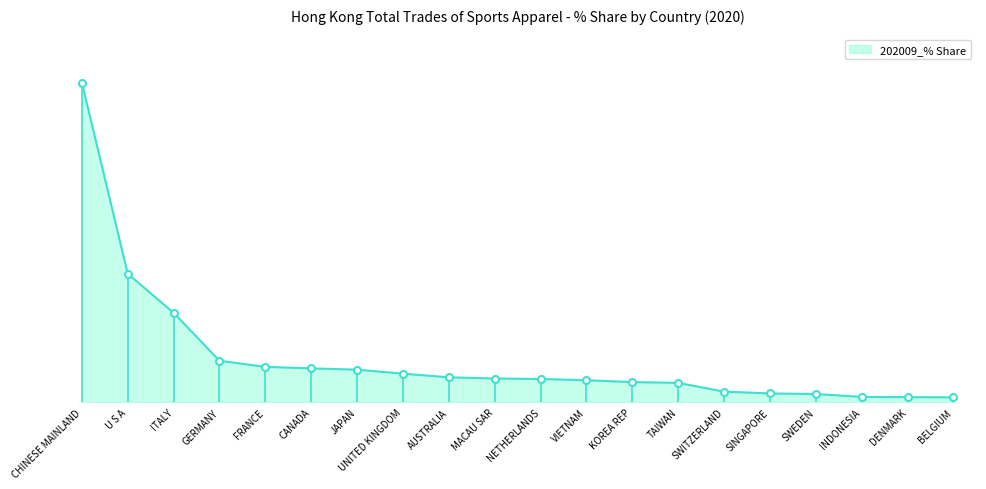

Does the chart have visible grid lines?

No